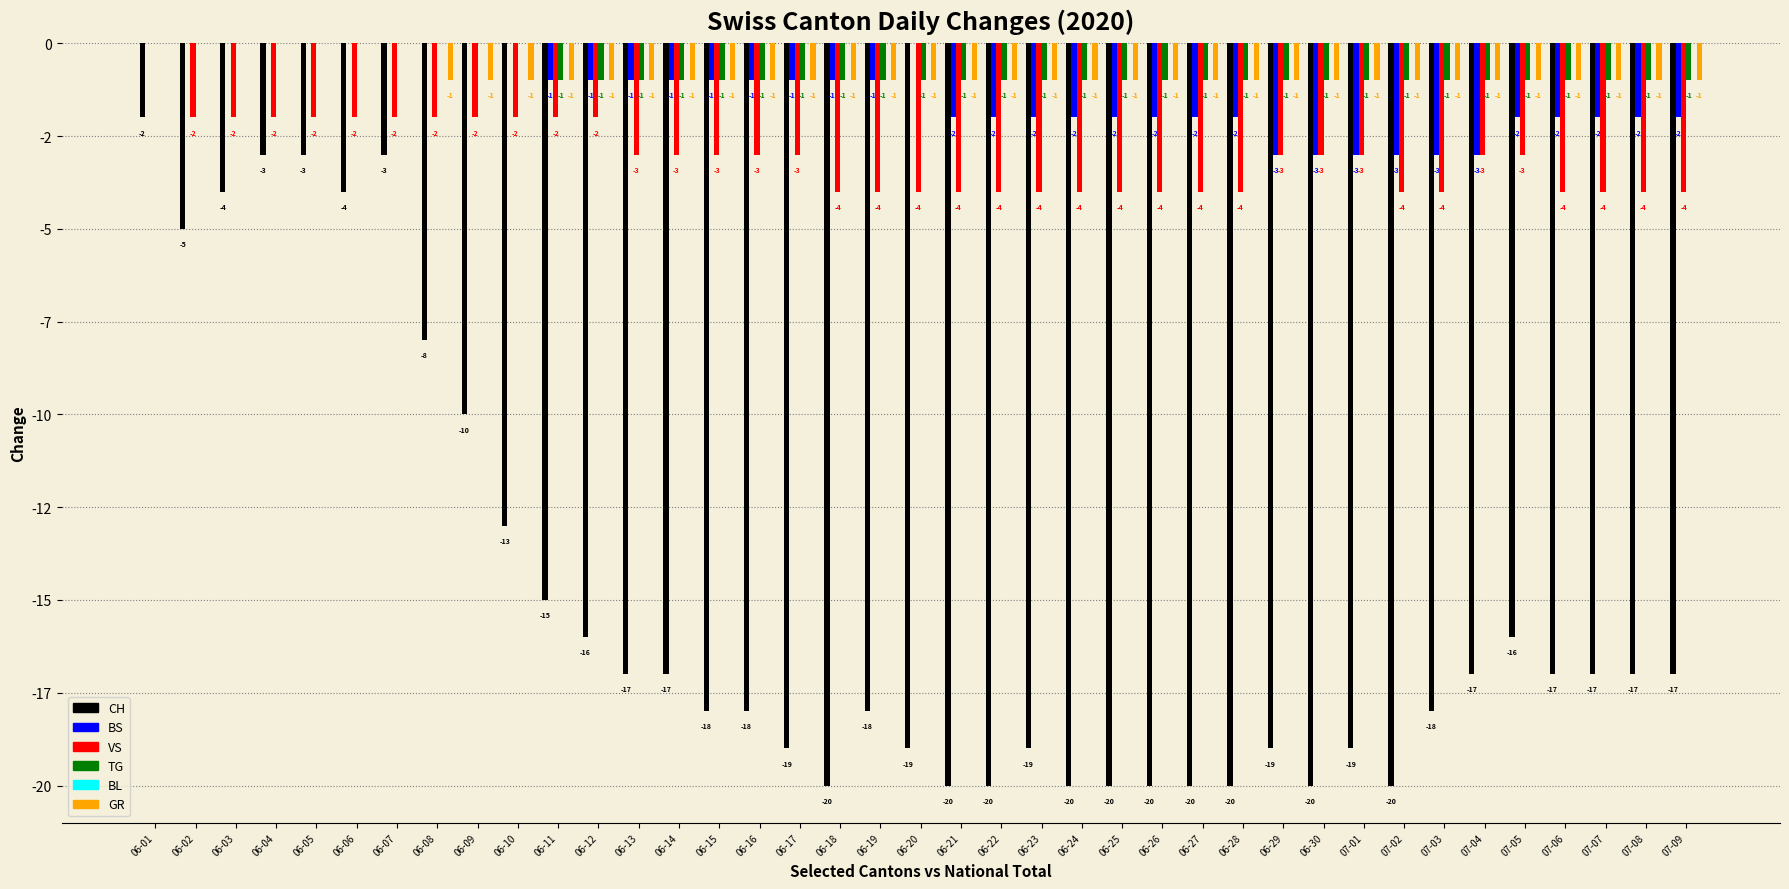

Does the chart contain stacked bars?

No